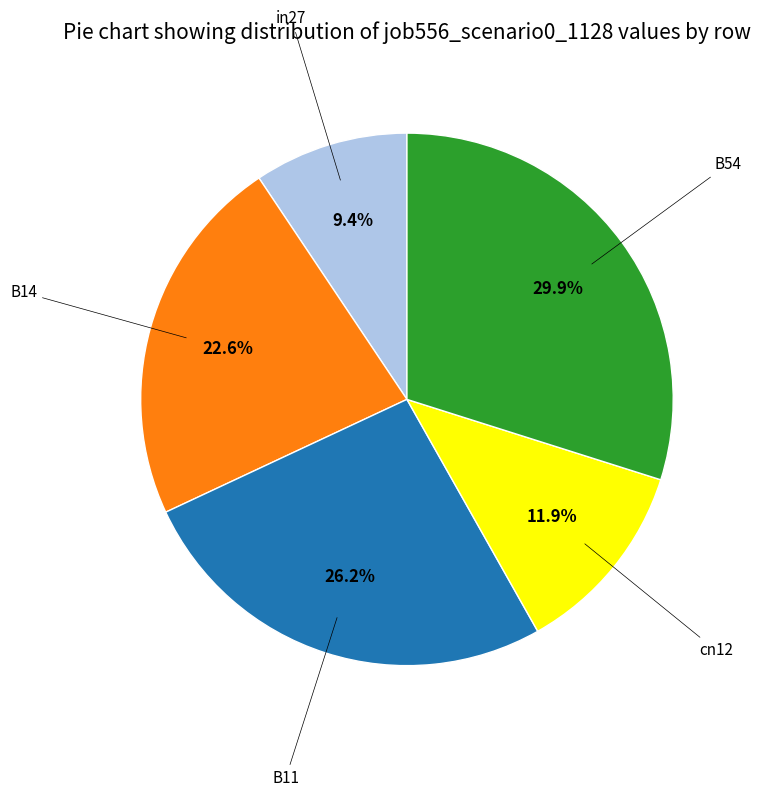

Count the number of slices in the pie.

5